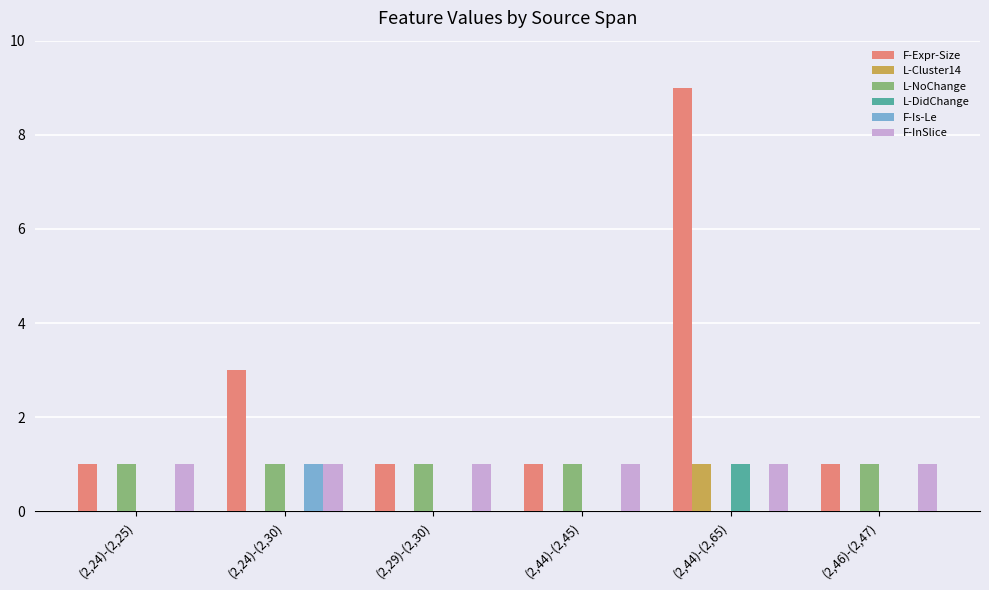

Between (2,24)-(2,30) and (2,29)-(2,30), which series saw the biggest shift?

F-Expr-Size